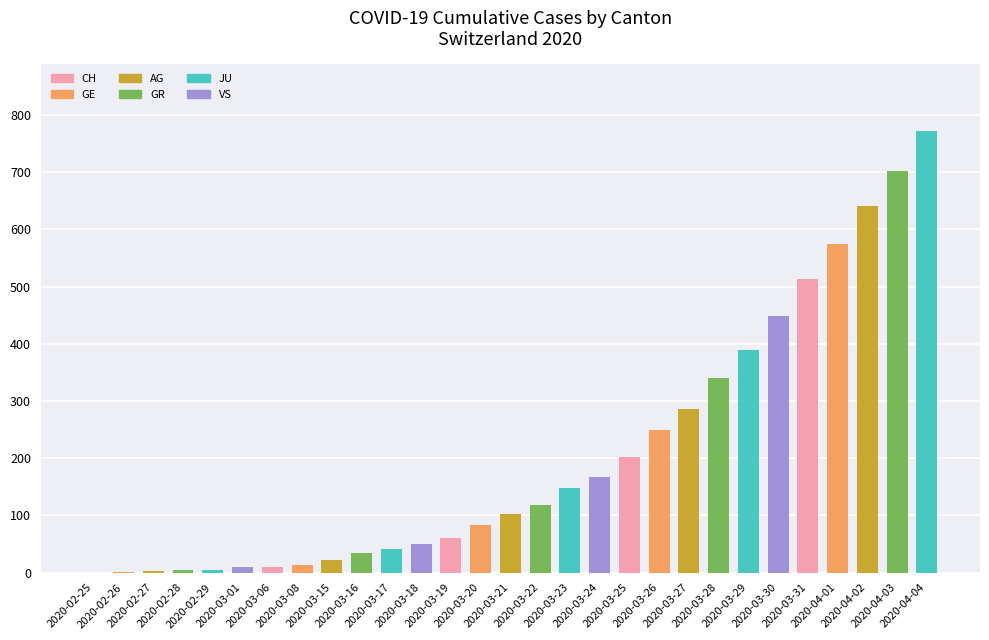

How many categories are shown in the chart?

29